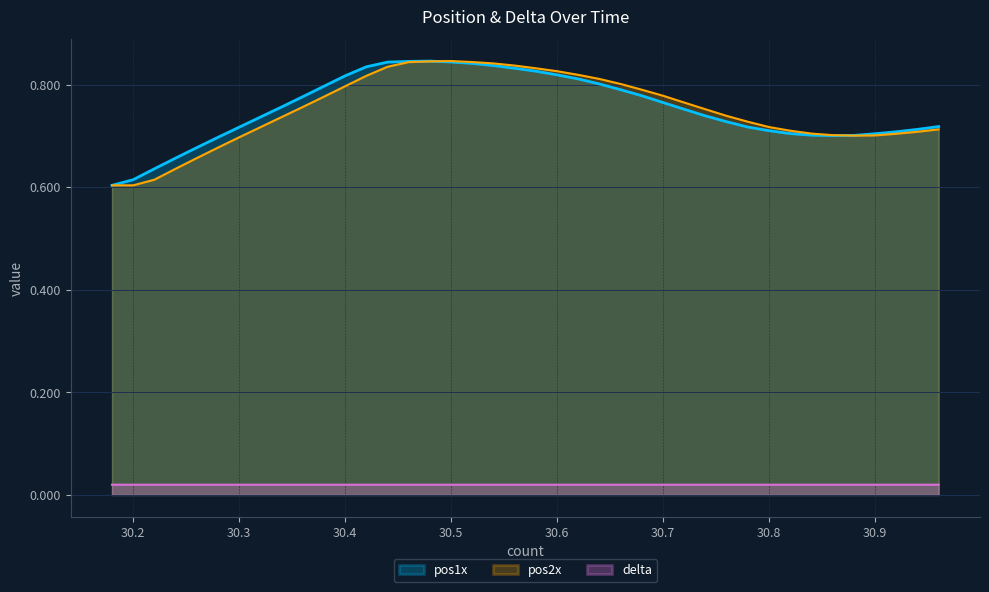

How many times do pos1x and pos2x cross each other?

2